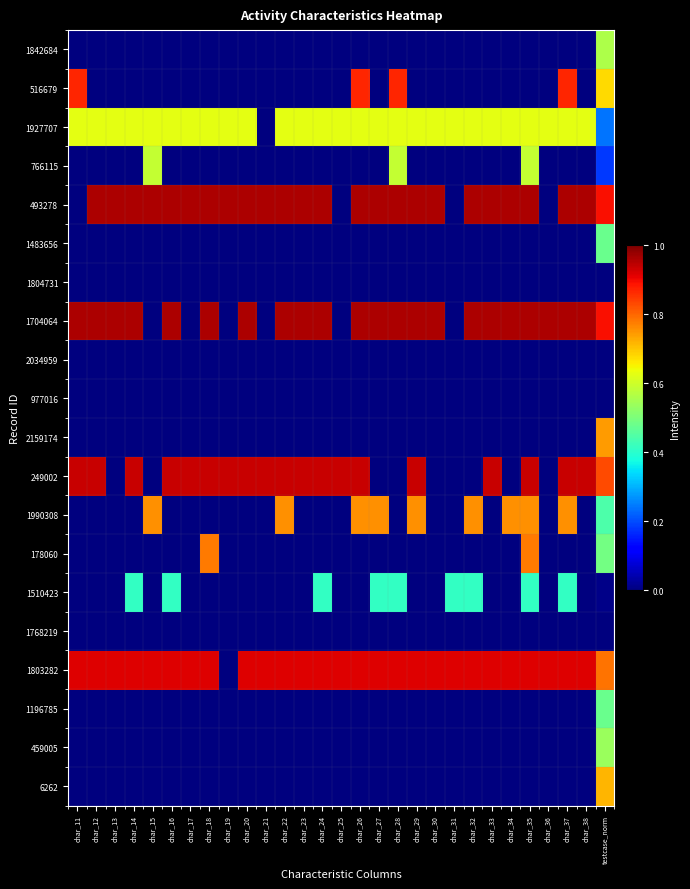

Between char_31 and char_12, which is larger?

char_31